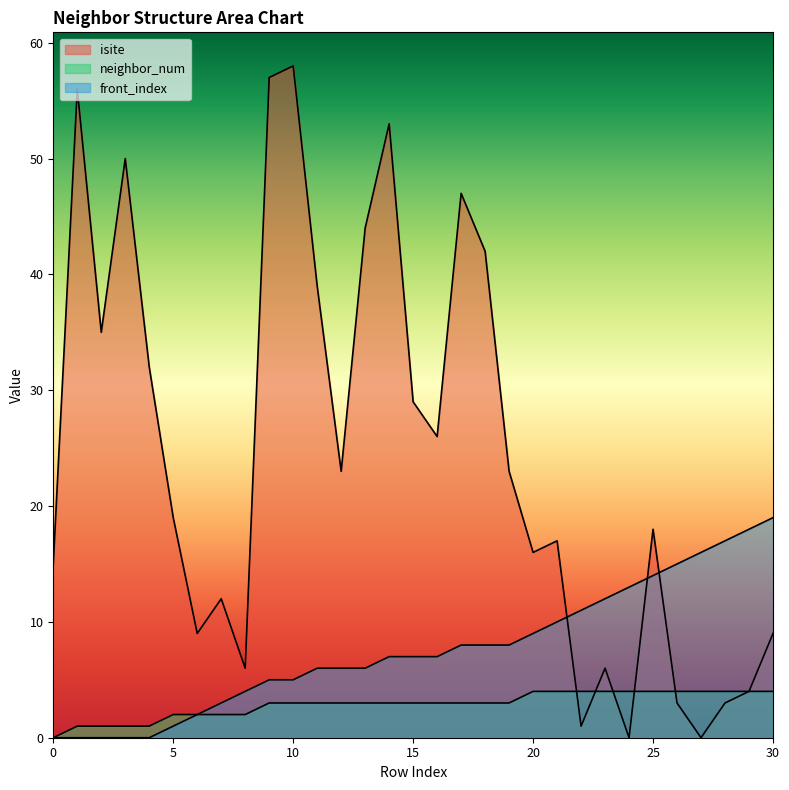

What is the value of the front_index point at the 26th from the left?

14